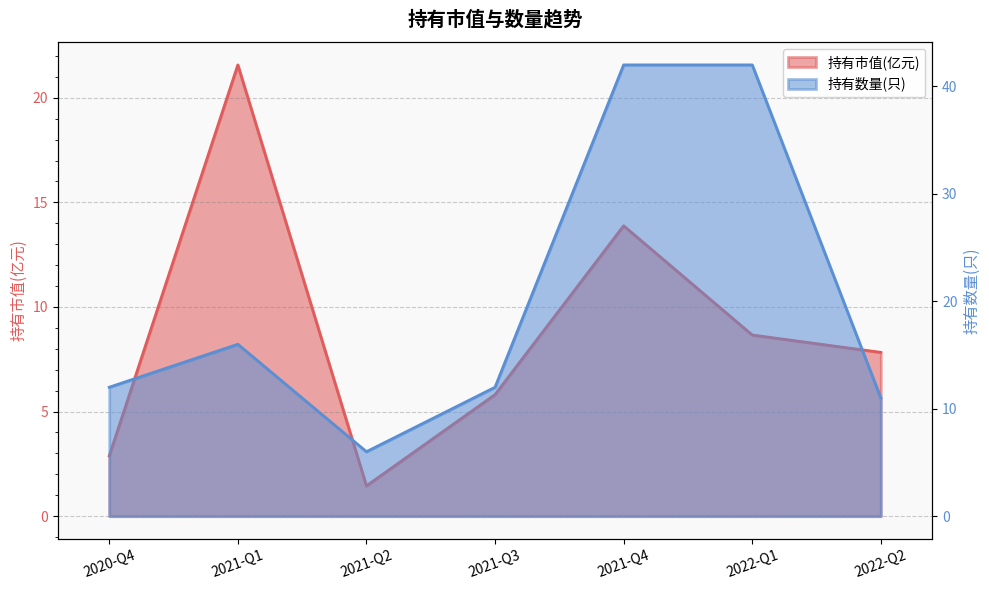

Where do 持有数量(只) and 持有市值(亿元) first cross each other?

2020-Q4 and 2021-Q1